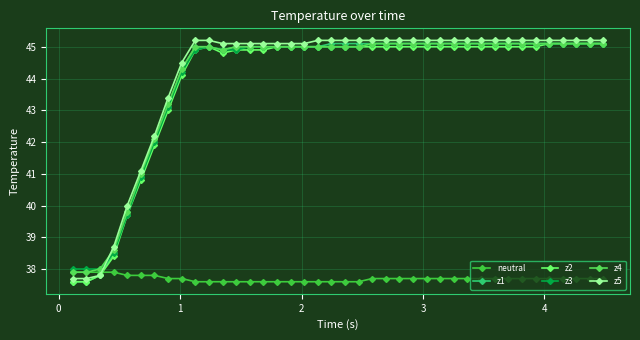

Count the number of data series in this chart.

6